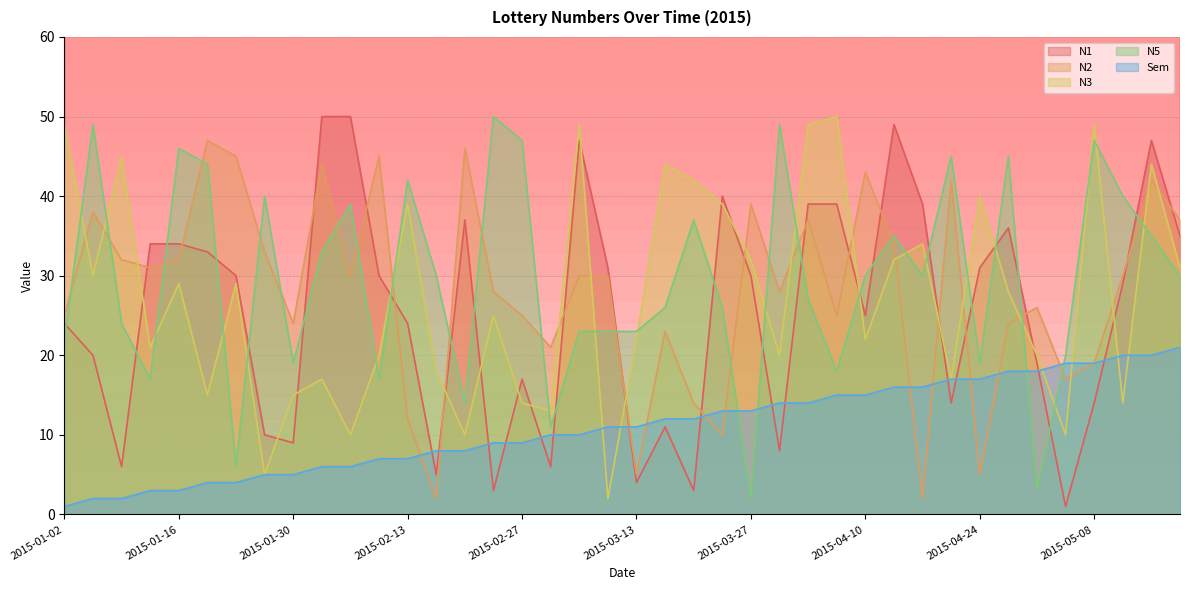

The N3 series shows 11 at 2015-01-09. True or false?

False